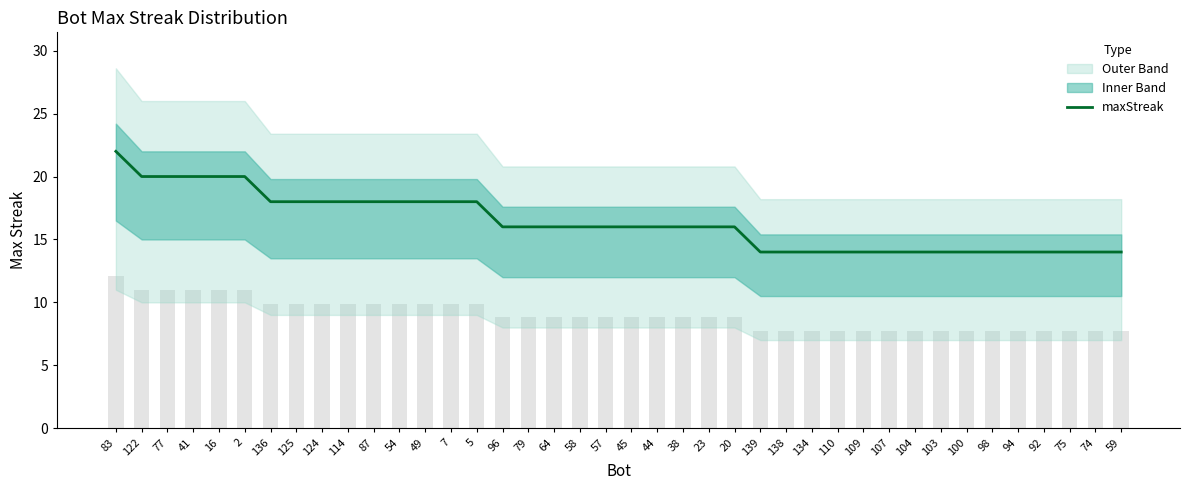

What is the maximum value shown in the chart?

22